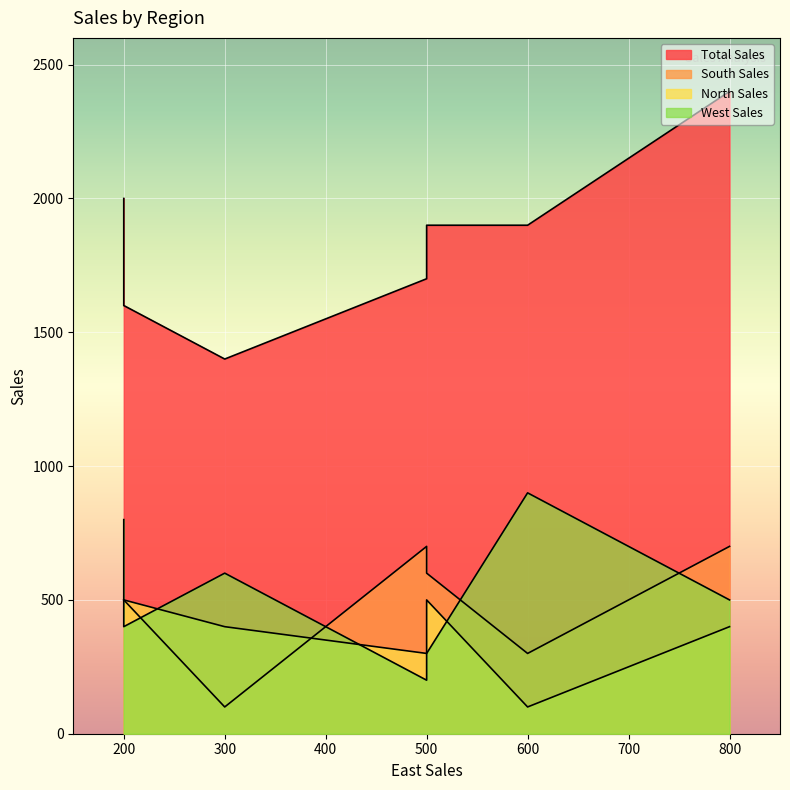

The West Sales series shows 400 at E. True or false?

True